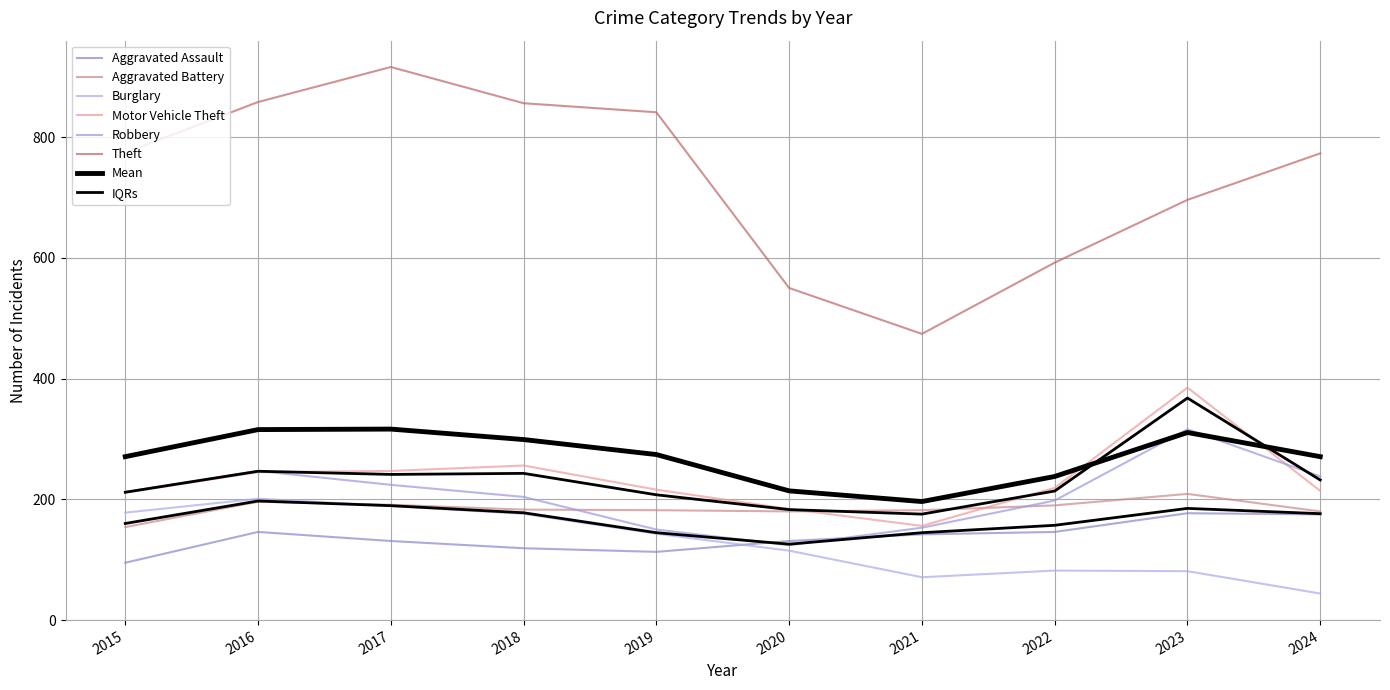

At which category is the sum across all series the highest?

2017